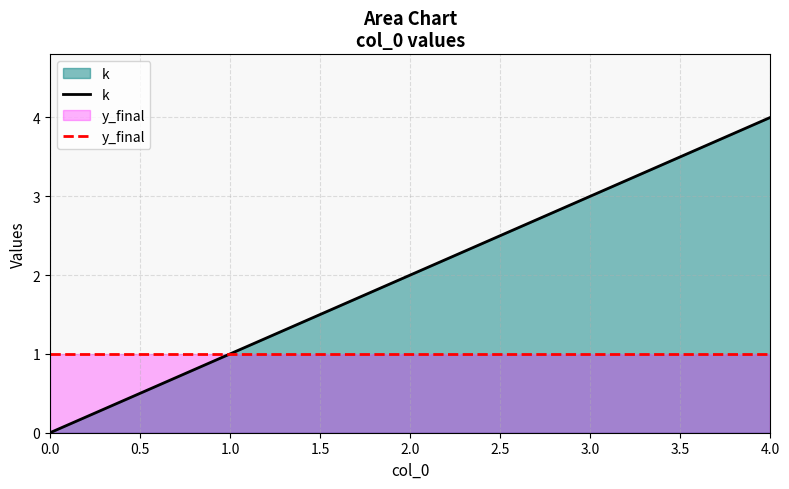

Which category has the highest value across all series?

4.0